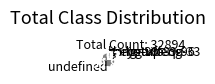

Is there any slice that represents more than half of the pie?

Yes